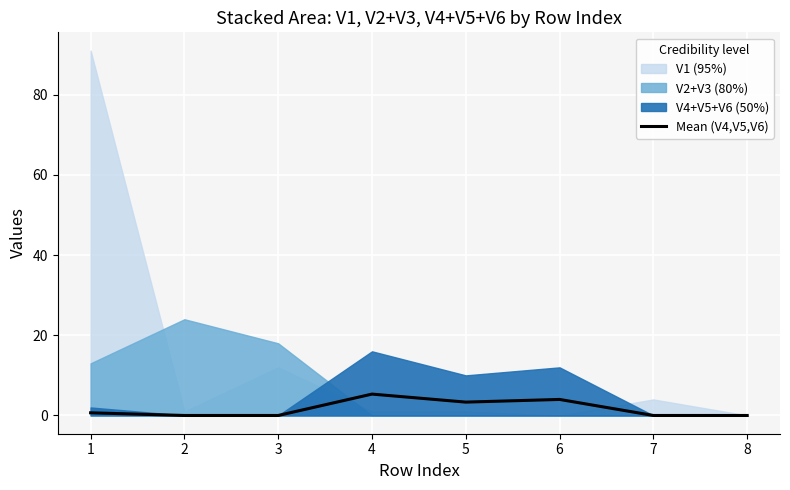

List the labels in order of value, largest first.

4, 6, 5, 1, 2, 3, 7, 8